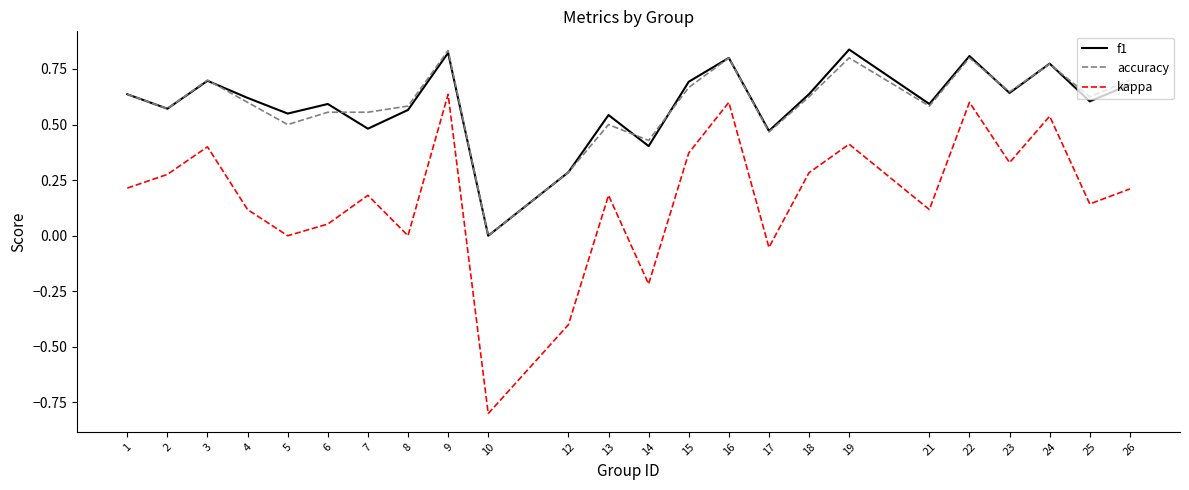

Which series has the largest range (max minus min)?

kappa